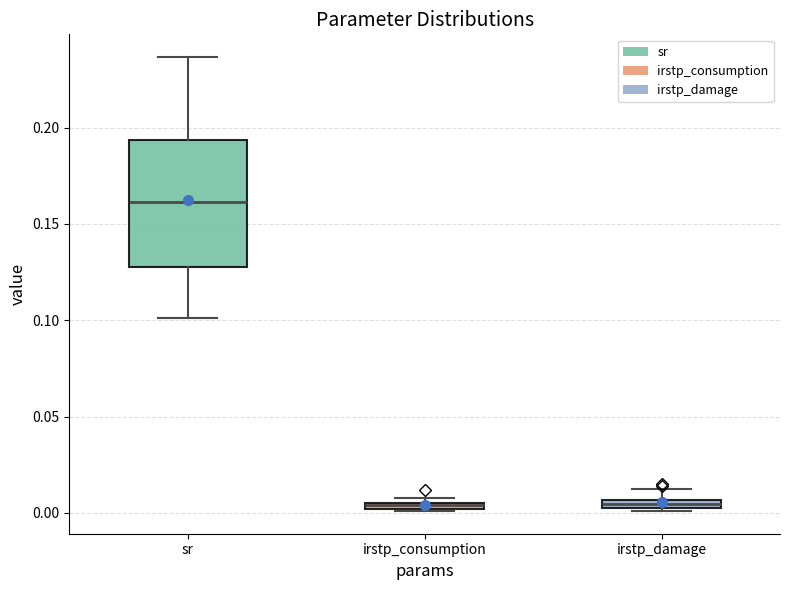

Where is the lower edge of the box for irstp_consumption on the y-axis? The values are not printed on the chart, so give them approximately, as read against the axis.

0.000